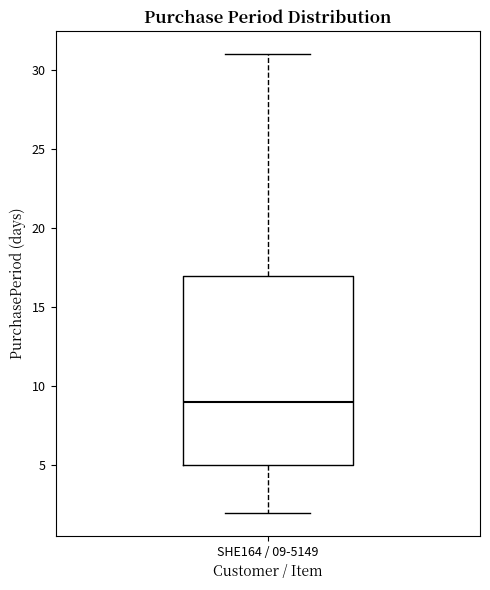

Where is the upper edge of the box for SHE164 / 09-5149 on the y-axis? The values are not printed on the chart, so give them approximately, as read against the axis.

17